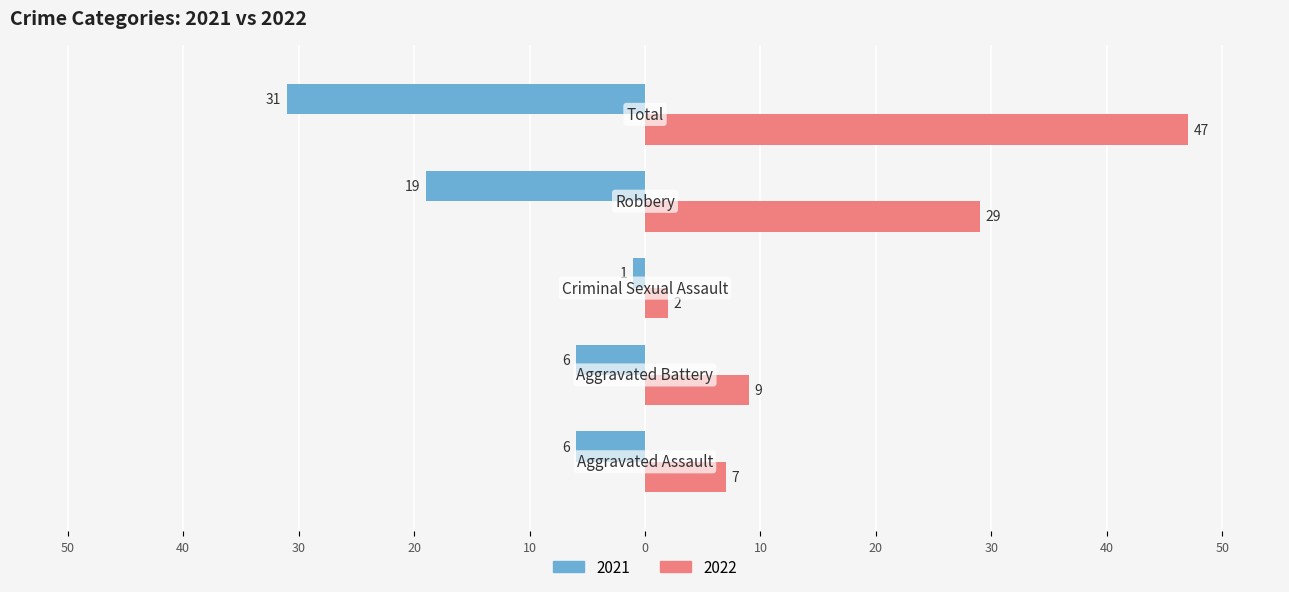

What is the maximum value for 2022?

47